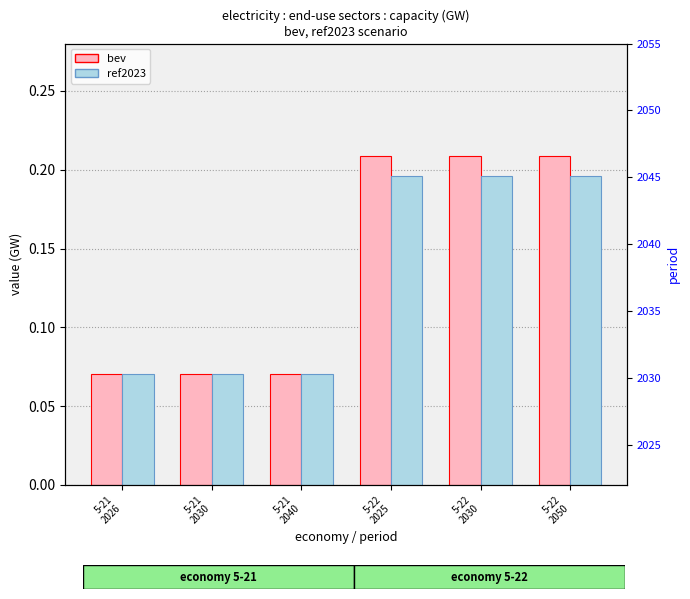

Between 5-21
2040 and 5-22
2030, which series saw the biggest shift?

bev